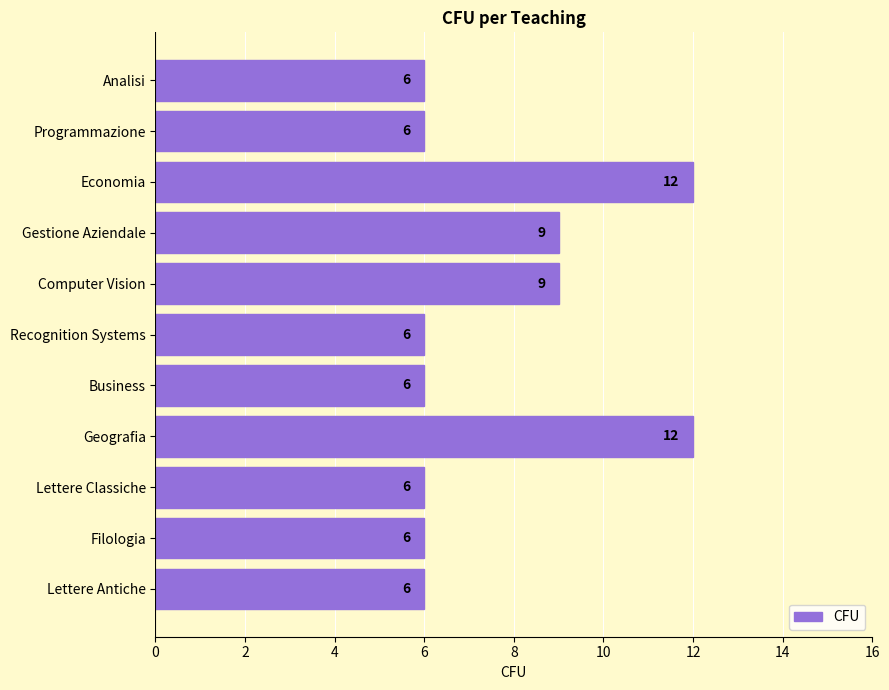

Approximately how many times larger is the value at Recognition Systems compared to Filologia?

1.0